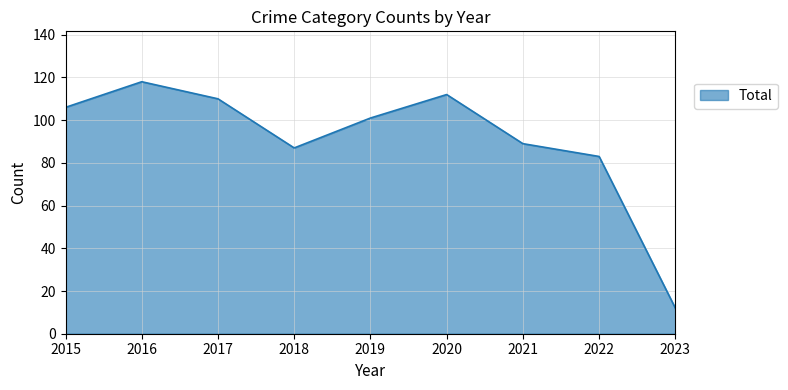

Approximately how many times larger is the value at 2017 compared to 2018?

1.3